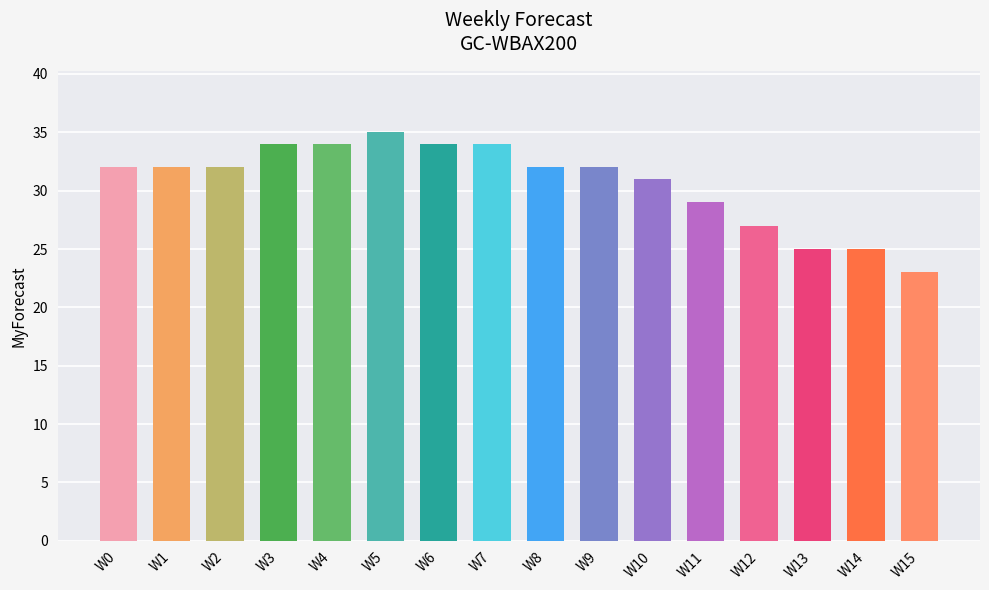

What is the difference between the second highest and second lowest values?

9